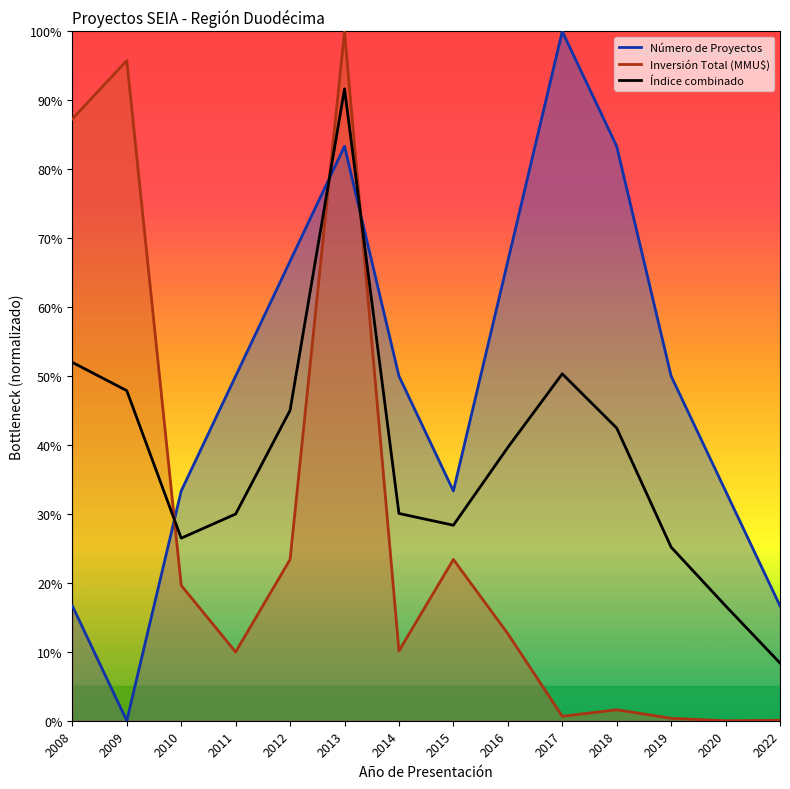

Which category has the lowest value across all series?

2022